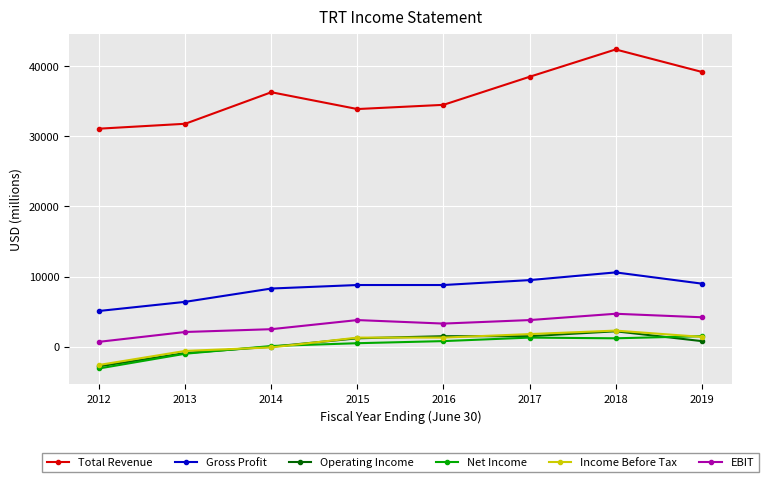

At which category is the sum across all series the highest?

2018